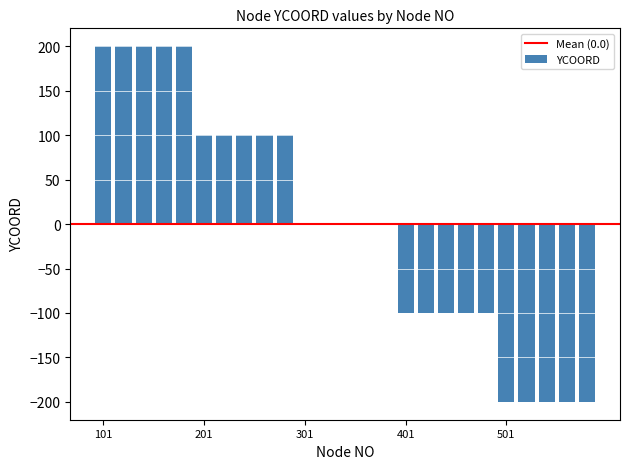

What is the maximum value shown in the chart?

200